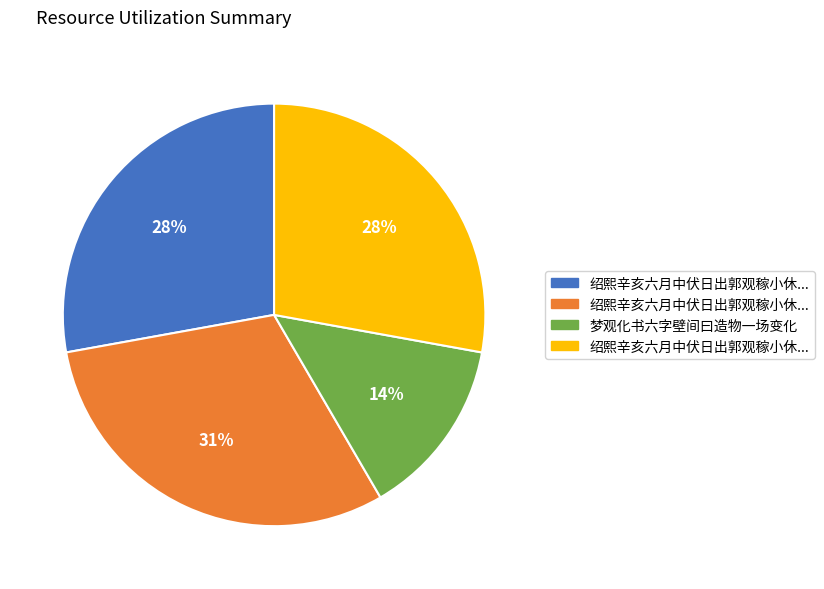

To the nearest percent, what is the average slice percentage?

25%